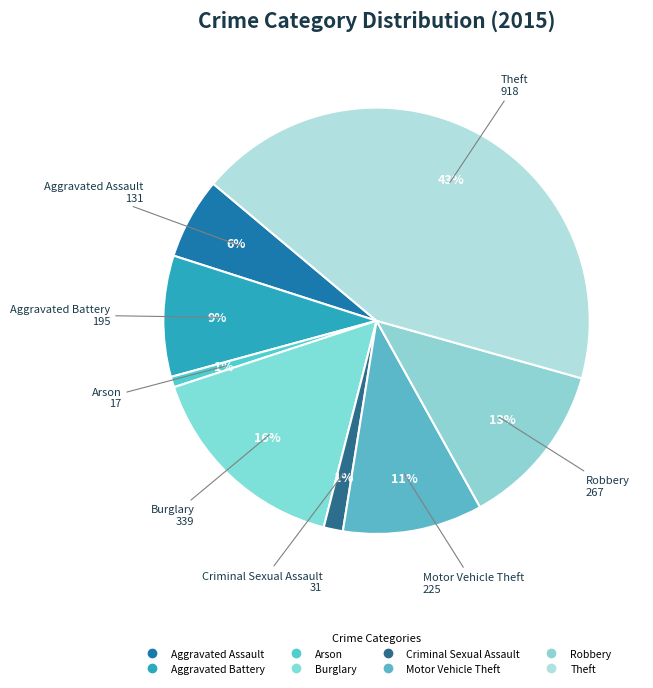

To the nearest percent, what is the combined percentage of Aggravated Battery and Arson?

10%